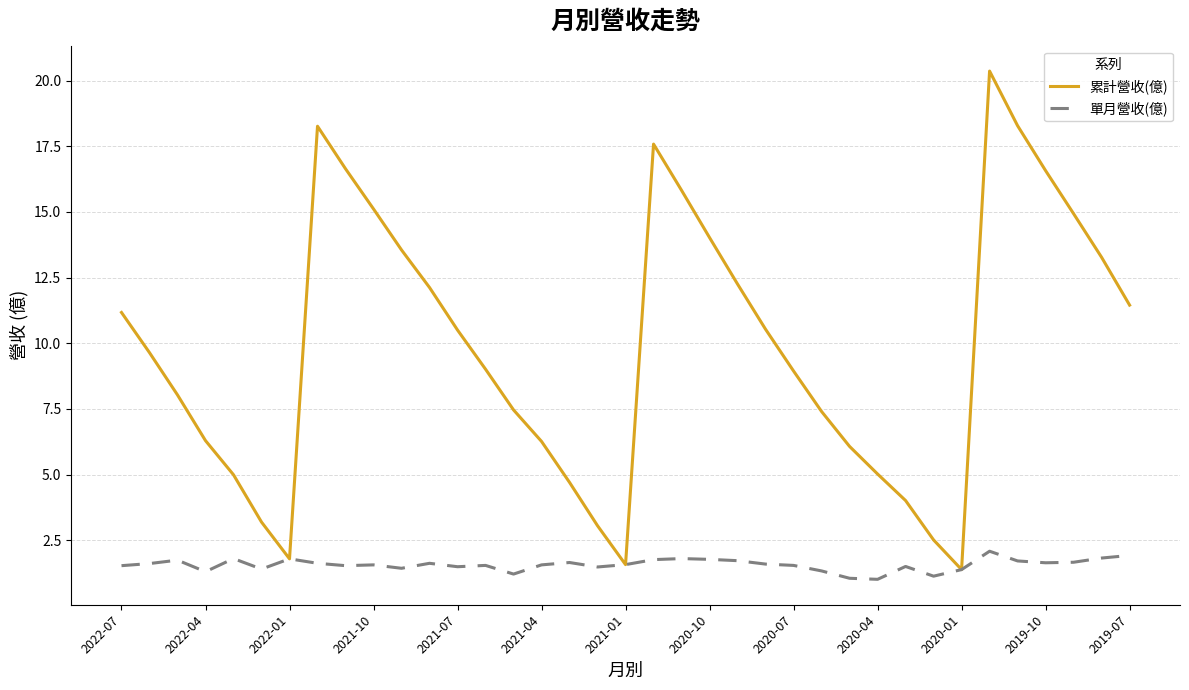

Which series has the largest total across all categories?

累計營收(億)